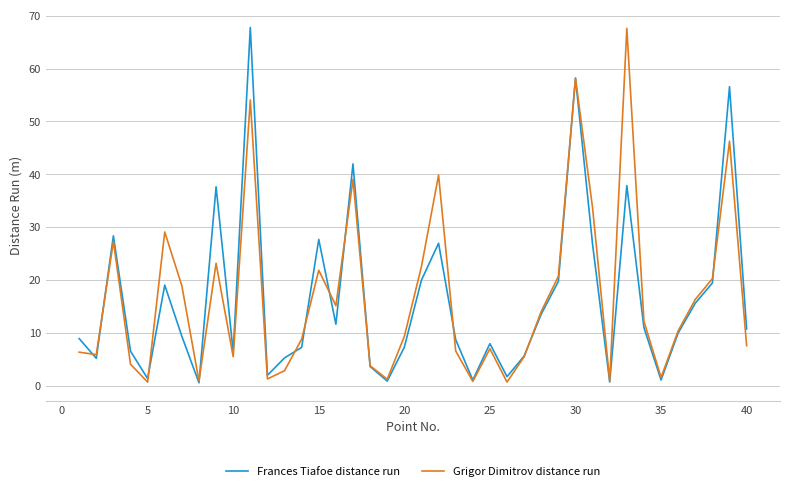

What is the sum of all Grigor Dimitrov distance run values?

672.2